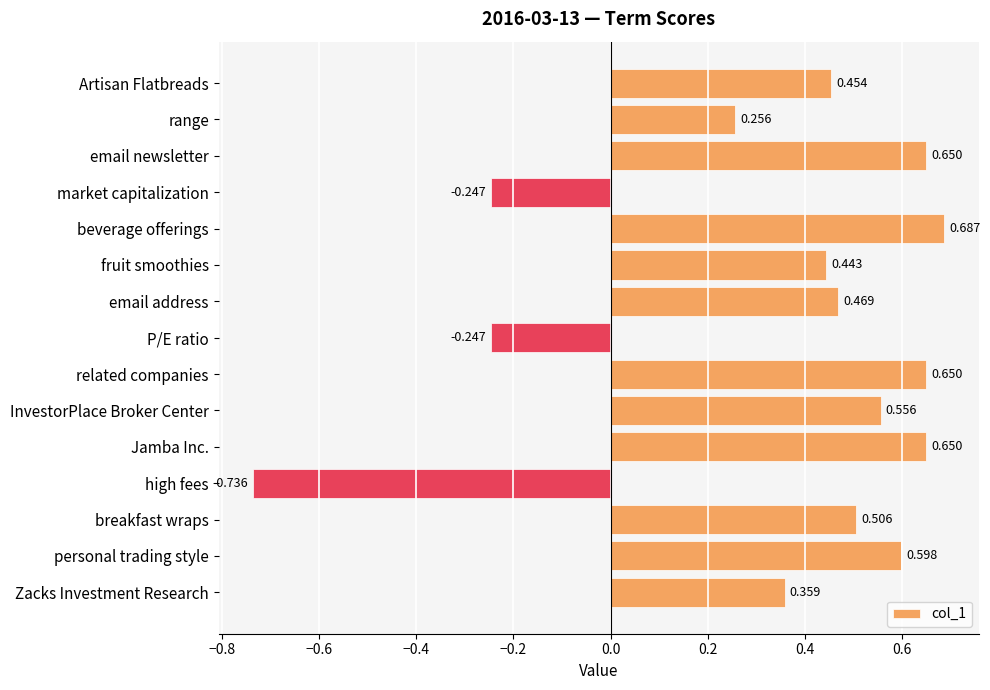

Which label corresponds to the largest value in the chart?

beverage offerings